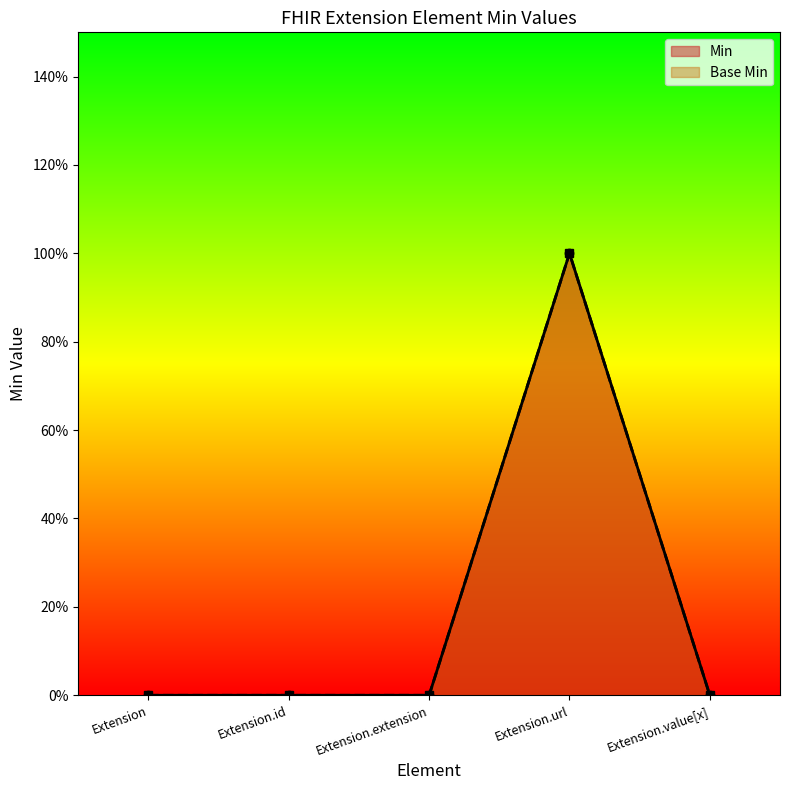

How many data points in Min are above 0?

1